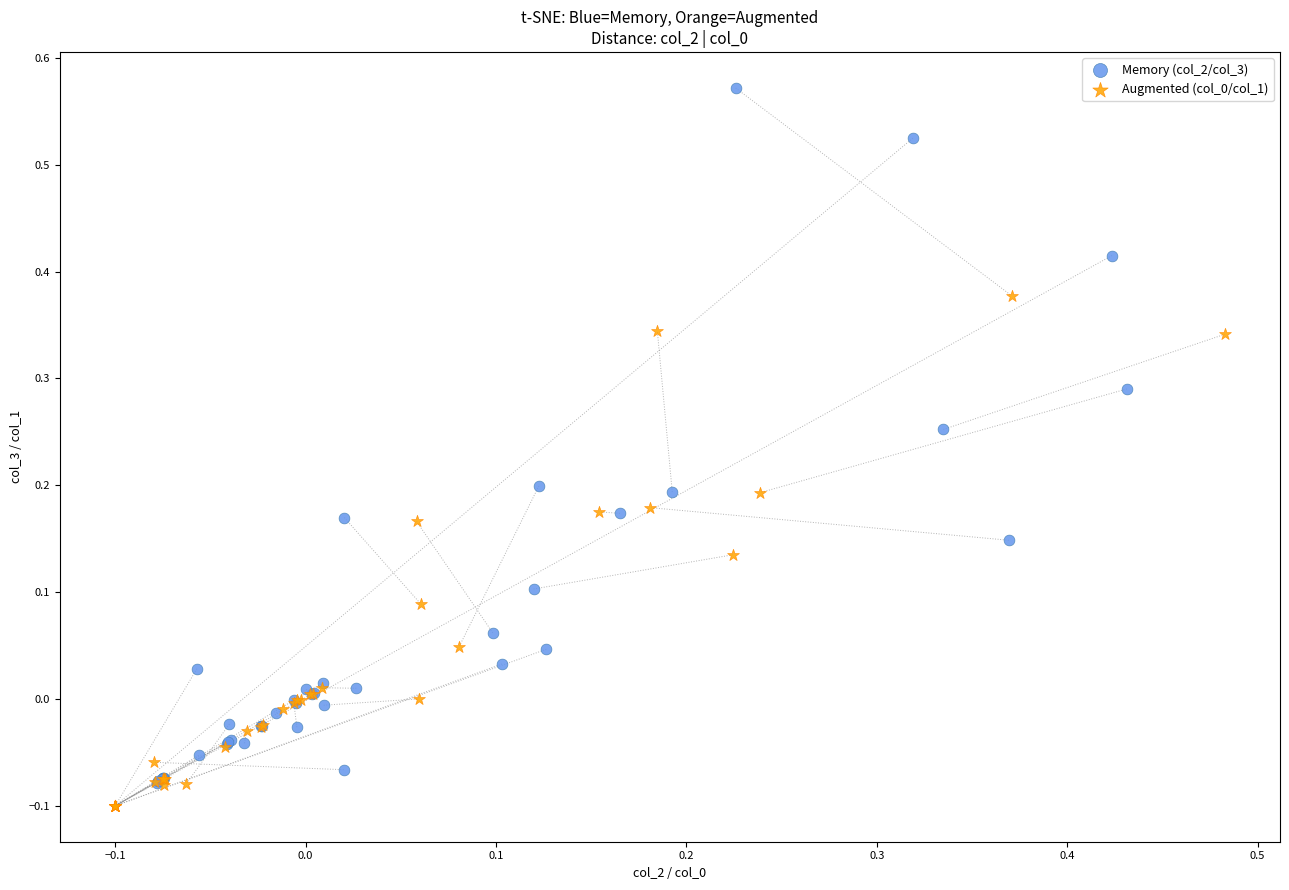

Which series contains the highest Y value?

Memory (col_2/col_3)